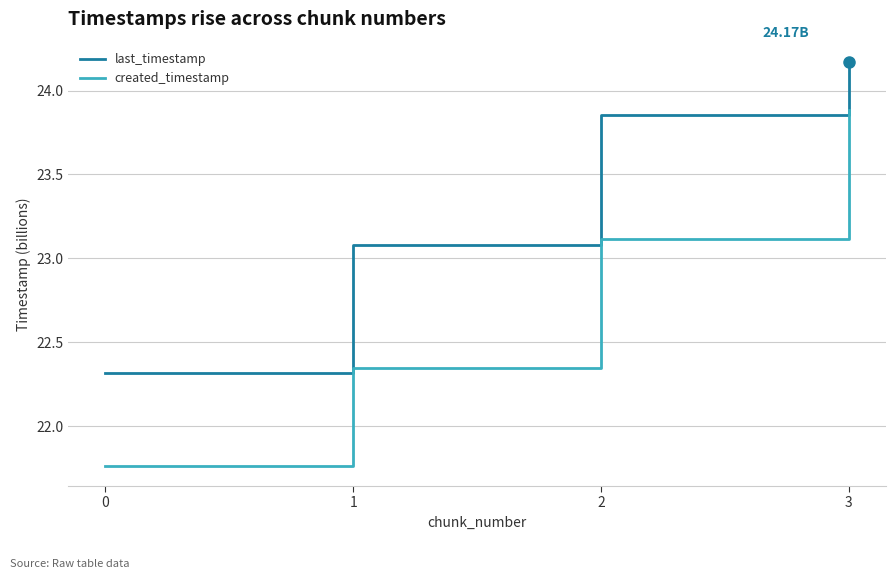

At how many categories does at least one series exceed 22?

4